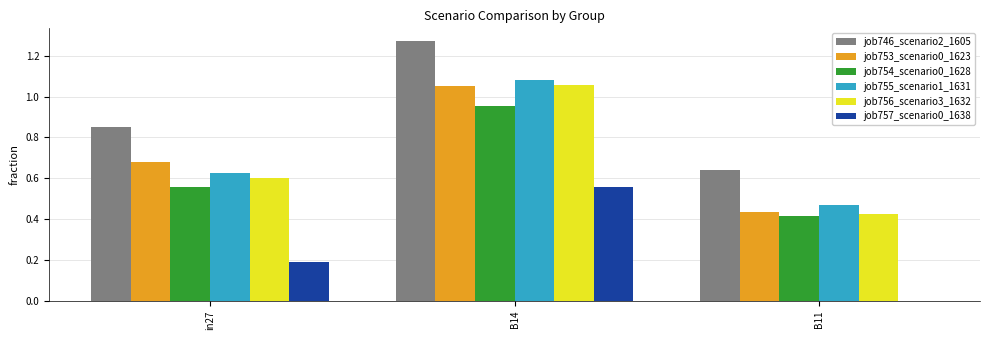

Which category has the highest value in the job757_scenario0_1638 series?

B14